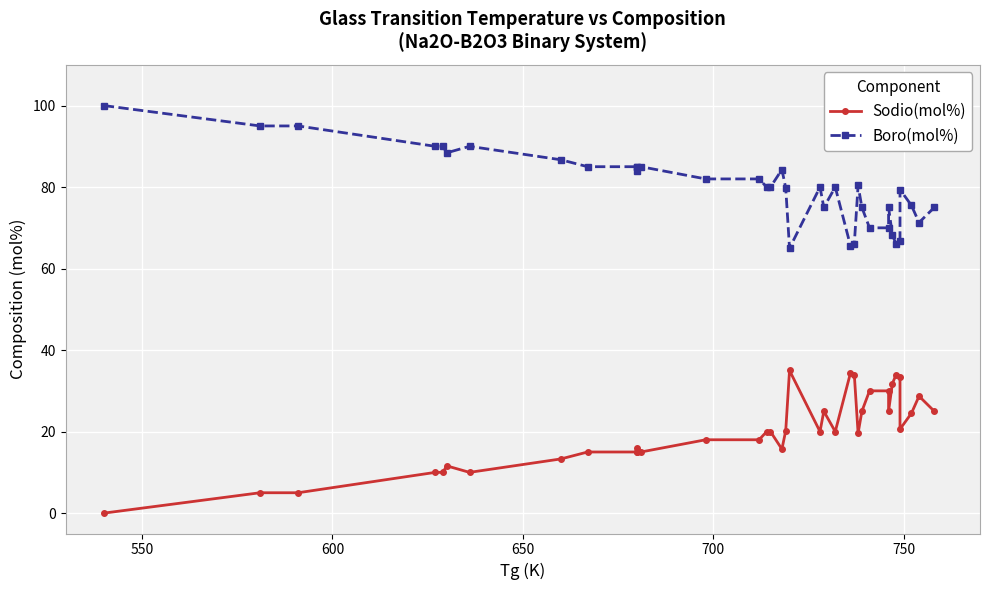

What value does the Sodio(mol%) series have at 650?

10.0